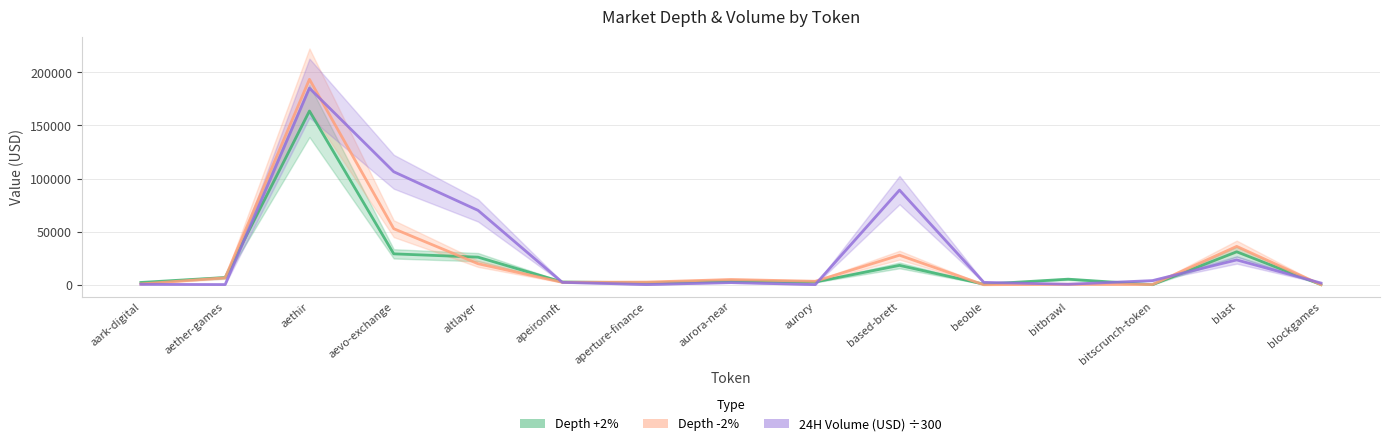

Rank the categories by Depth +2% value from highest to lowest.

aethir, blast, aevo-exchange, altlayer, based-brett, aether-games, bitbrawl, aurora-near, apeironnft, aurory, aark-digital, aperture-finance, beoble, blockgames, bitscrunch-token